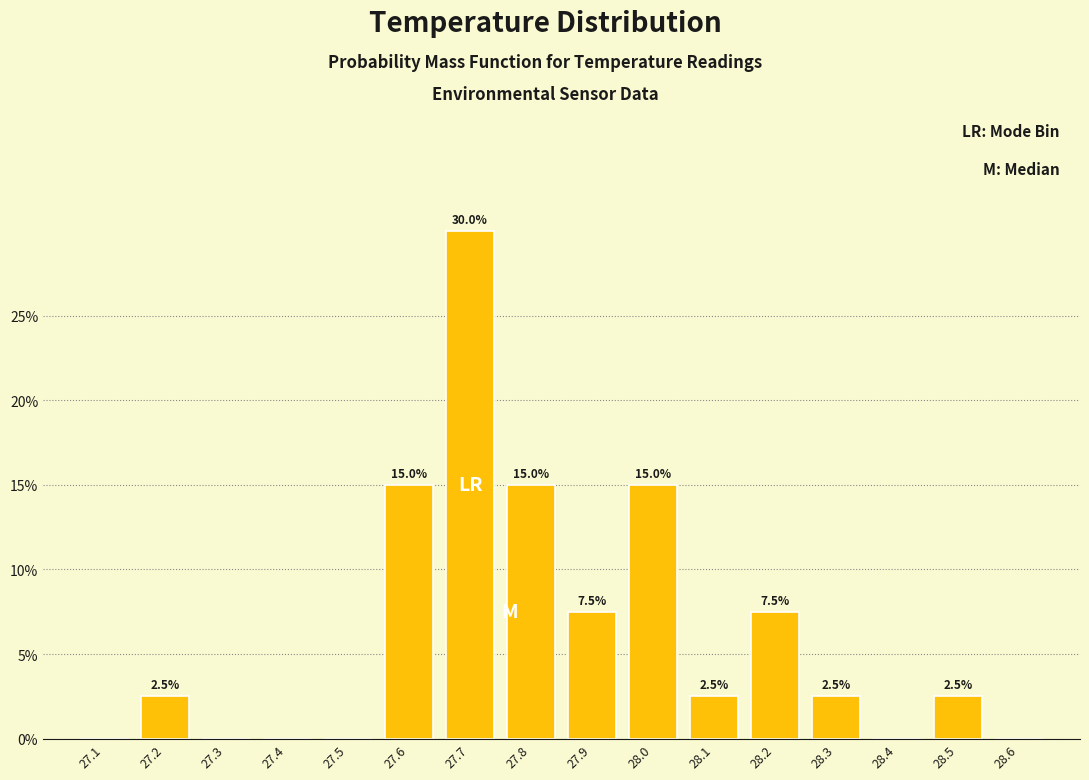

Reading left to right, transcribe all the data shown in this chart.

27.1=0.0	27.2=2.5	27.3=0.0	27.4=0.0	27.5=0.0	27.6=15.0	27.7=30.0	27.8=15.0	27.9=7.5	28.0=15.0	28.1=2.5	28.2=7.5	28.3=2.5	28.4=0.0	28.5=2.5	28.6=0.0